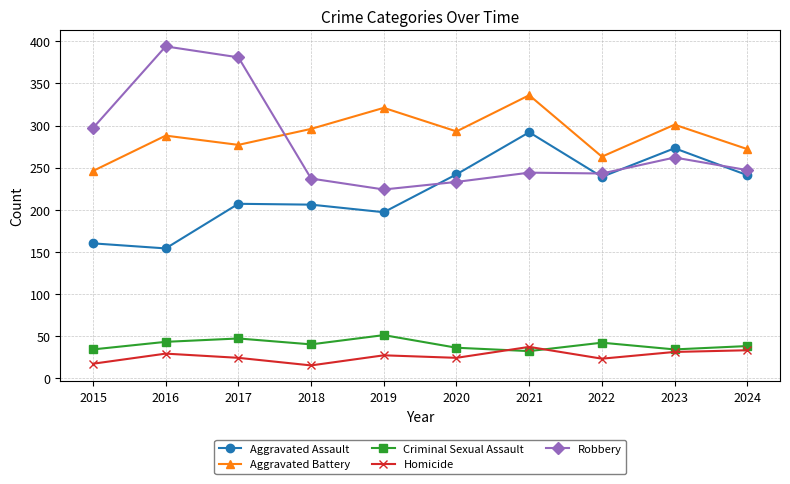

Where is the first local maximum for Criminal Sexual Assault?

2017